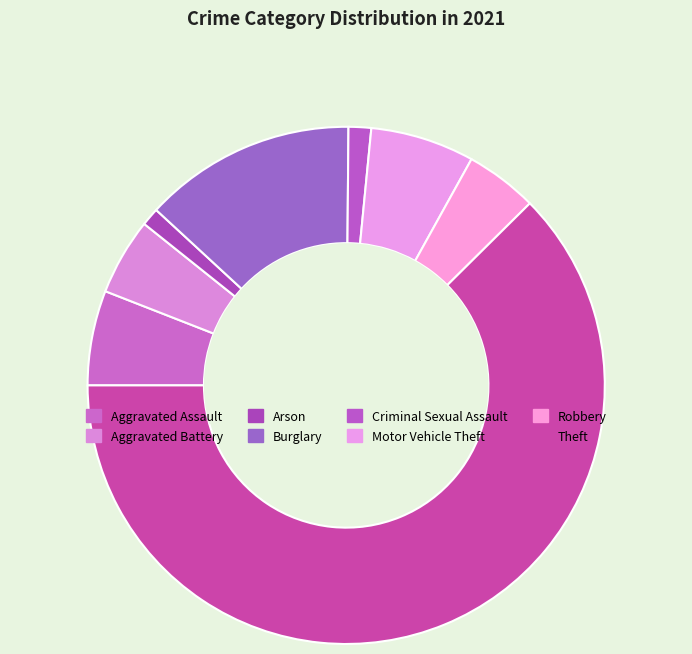

How many segments does this pie chart have?

8